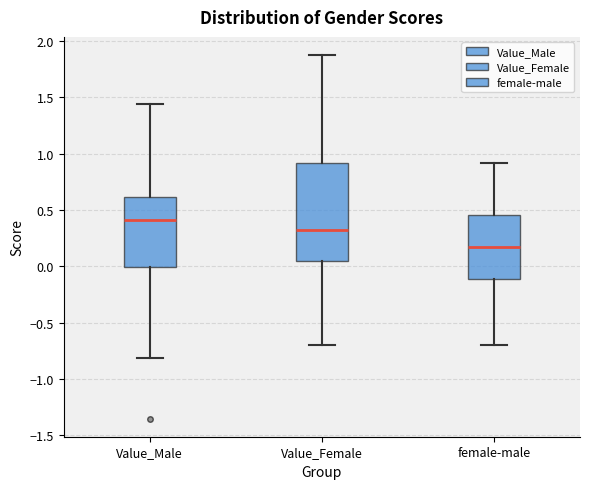

Reading left to right, transcribe this box plot: for each box, give where its median line is, the range the box spans, and where its two whiskers end, as read against the y-axis. The values are not printed on the chart, so give them approximately, as read against the axis.

Value_Male: median 0.40, box 0.00 to 0.60, whiskers -0.80 to 1.45
Value_Female: median 0.30, box 0.05 to 0.90, whiskers -0.70 to 1.85
female-male: median 0.15, box -0.10 to 0.45, whiskers -0.70 to 0.90